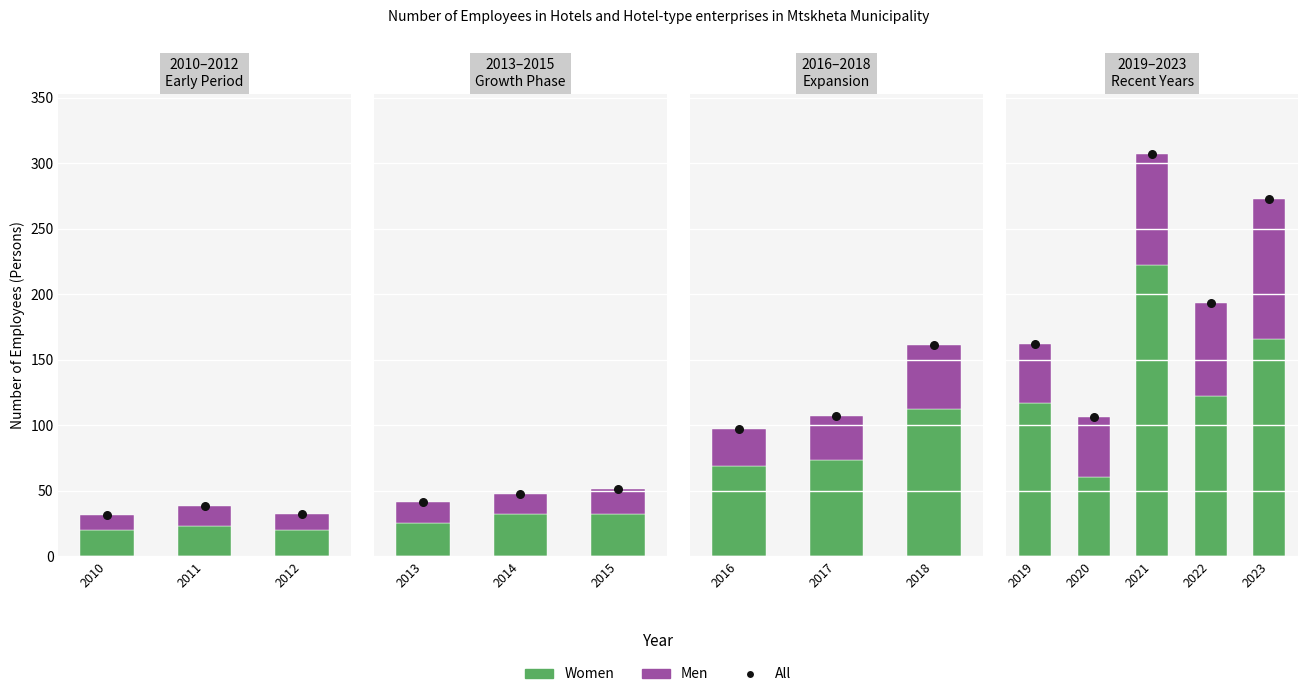

What are all the series names shown in the legend?

Women, Men, All